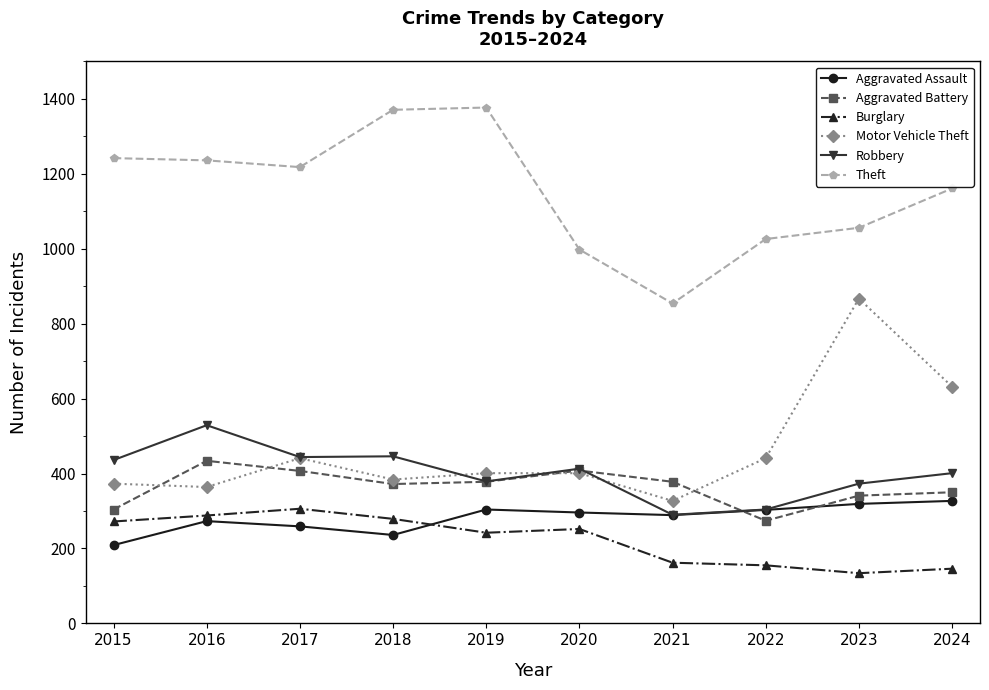

Read the Aggravated Battery value at 2016.

434